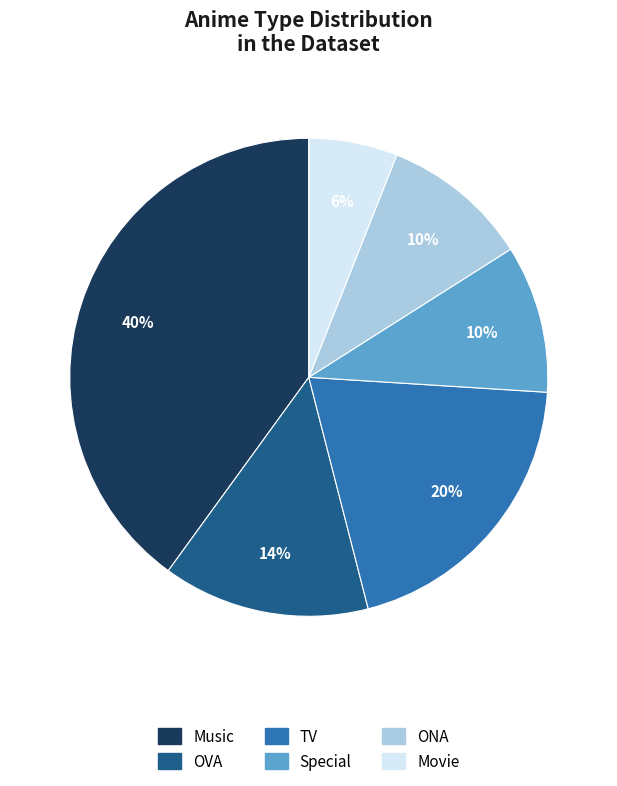

What is the largest slice in the pie chart?

Music